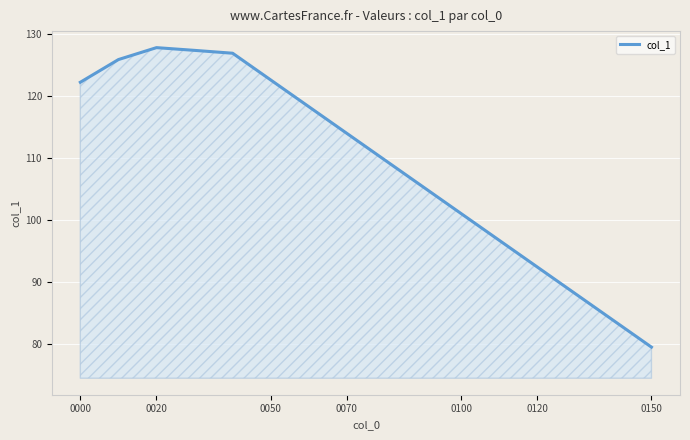

What is the maximum value shown in the chart?

127.8